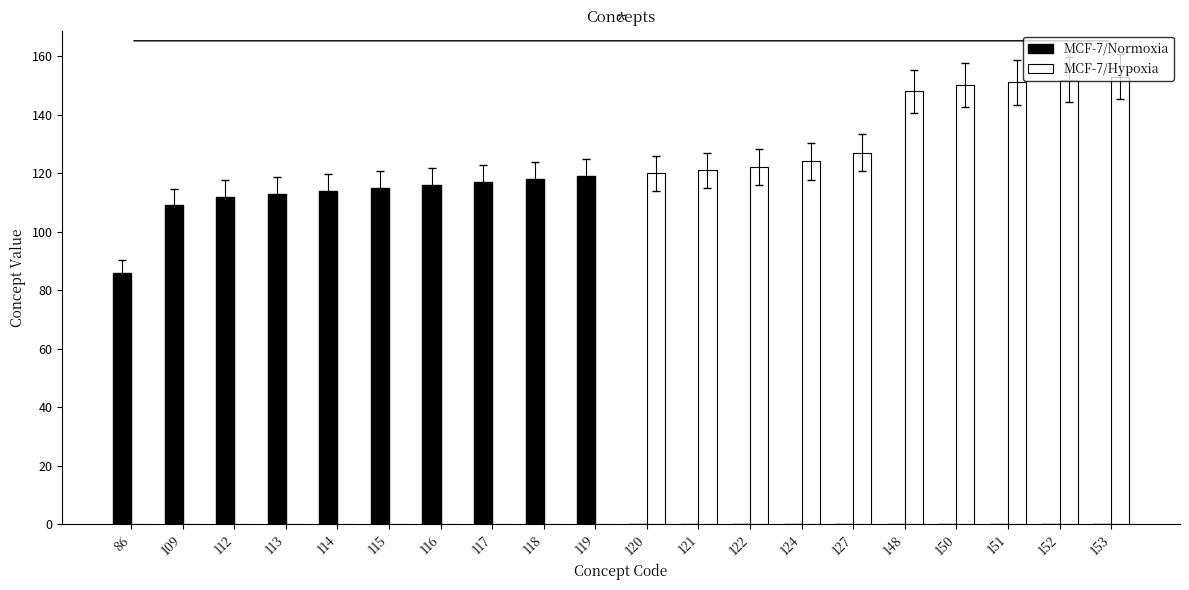

Reading left to right, transcribe all the data shown in this chart.

MCF-7/Normoxia: 86	109	112	113	114	115	116	117	118	119	0	0	0	0	0	0	0	0	0	0
MCF-7/Hypoxia: 0	0	0	0	0	0	0	0	0	0	120	121	122	124	127	148	150	151	152	153